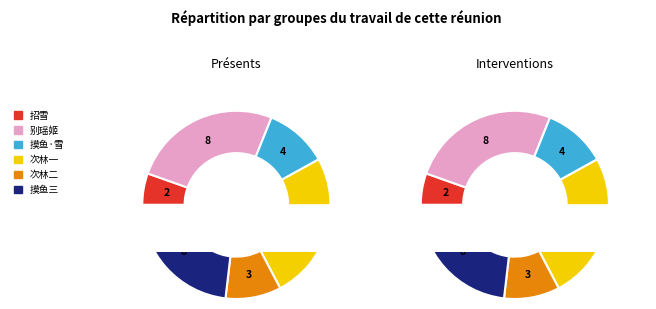

Between 别瑶姬慢/忆瑶姬 and 次林小眉君留别瑶韵, which is larger?

别瑶姬慢/忆瑶姬